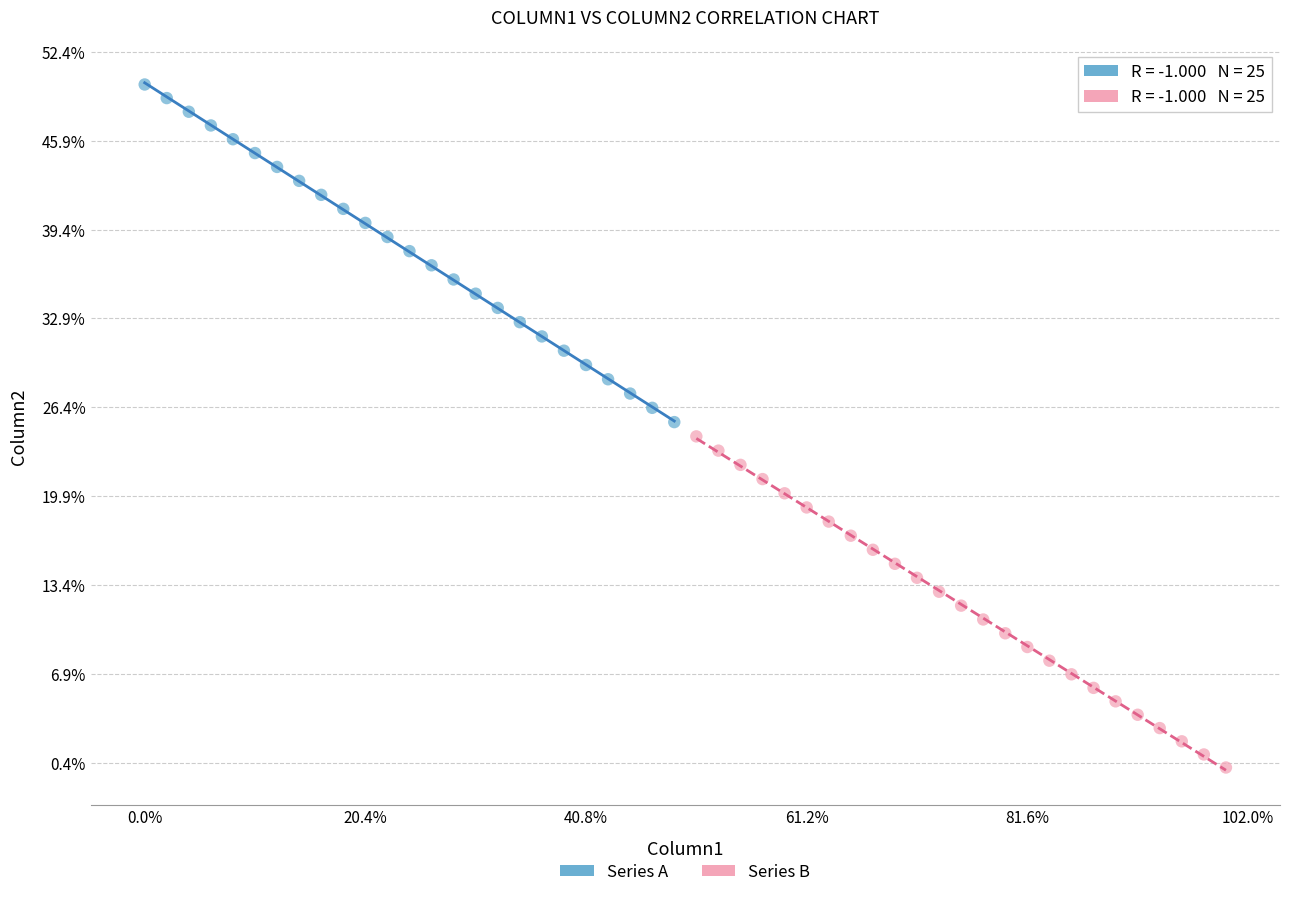

Which series contains the highest Y value?

Series A